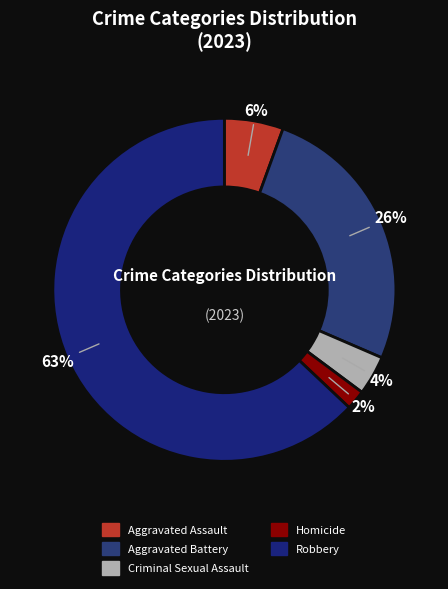

What is the largest slice in the pie chart?

Robbery